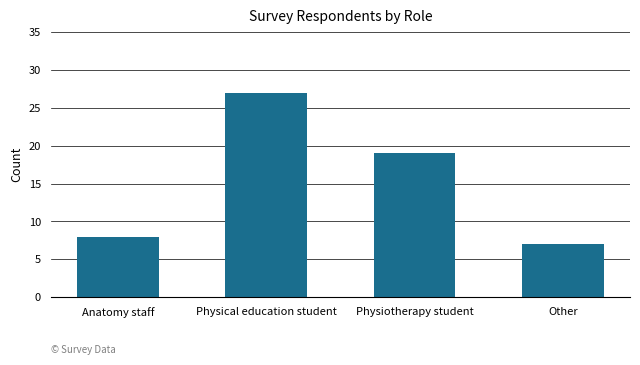

What is the ratio of the value at Other to the value at Physical education student?

0.3